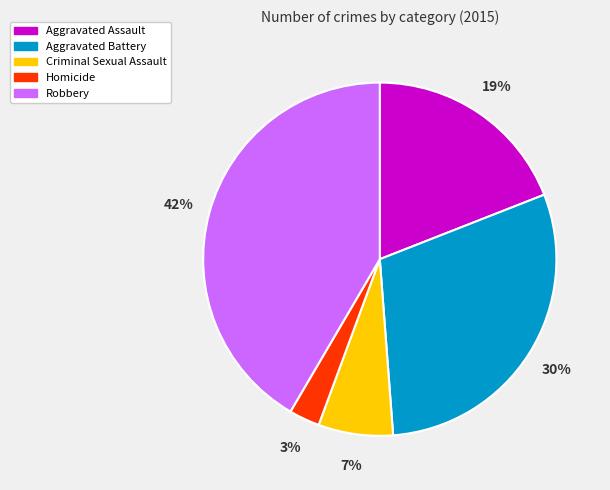

Is there a majority slice in this chart?

No